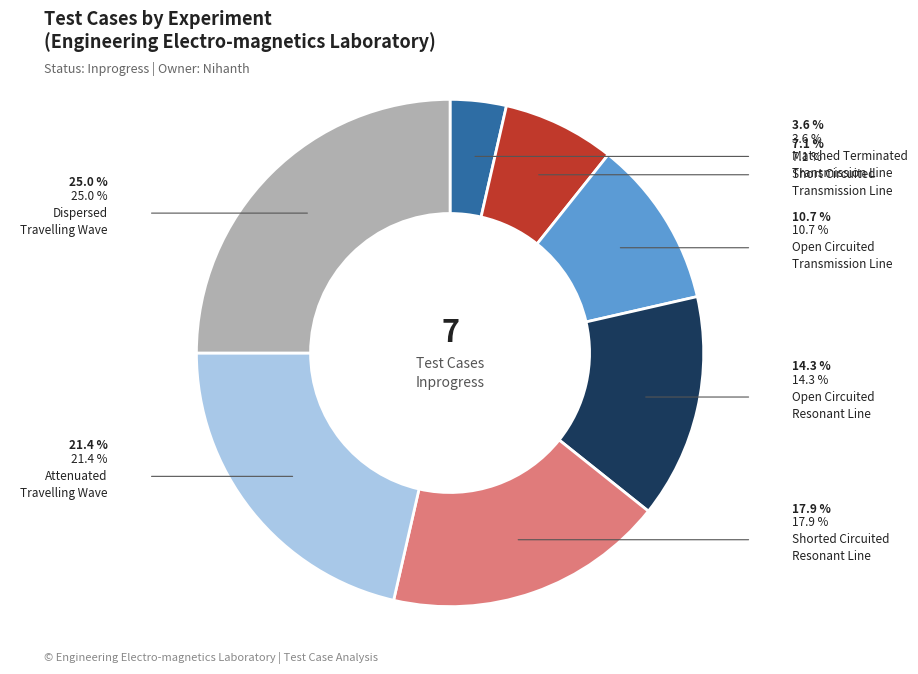

Does any single category account for the majority?

No